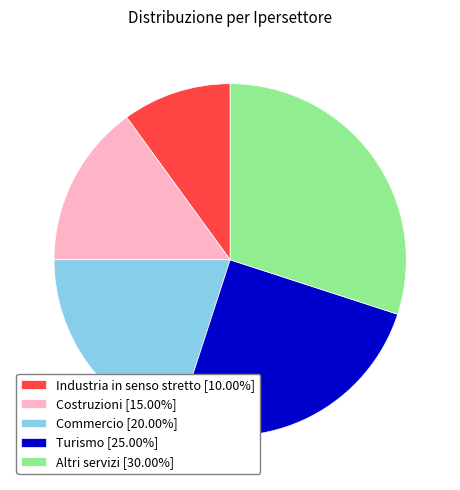

Is the sum of Altri servizi [30.00%] and Costruzioni [15.00%] greater than half?

No